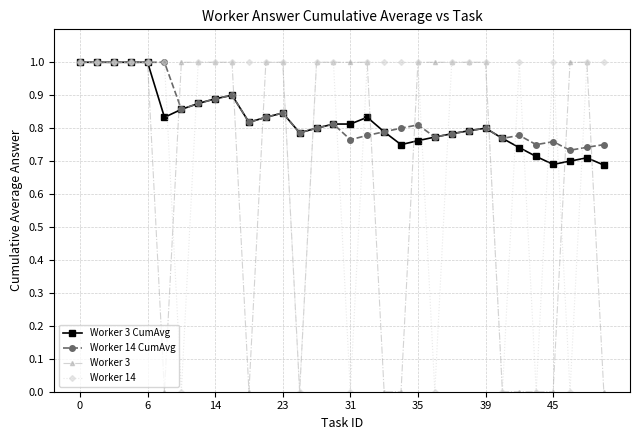

What is the value of the Worker 14 point at the 16th from the left?

1.0